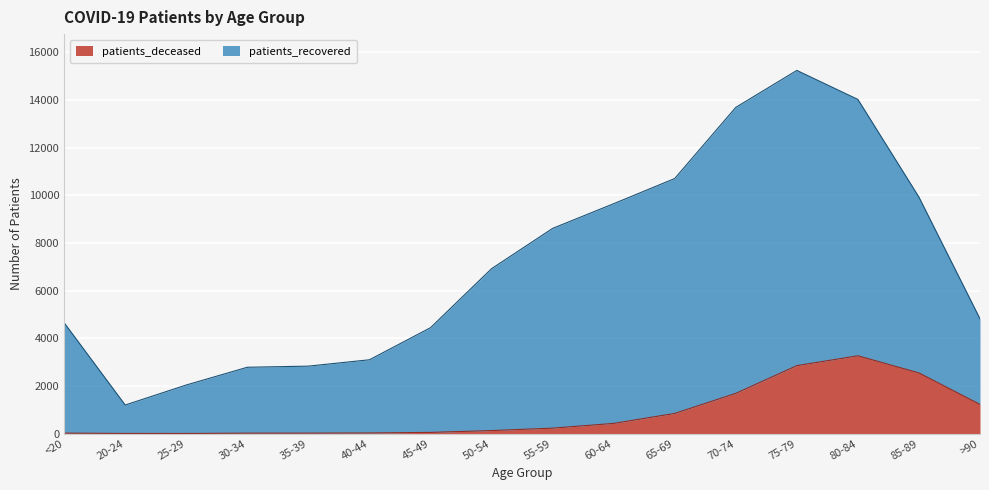

At which category is the sum across all series the highest?

75-79